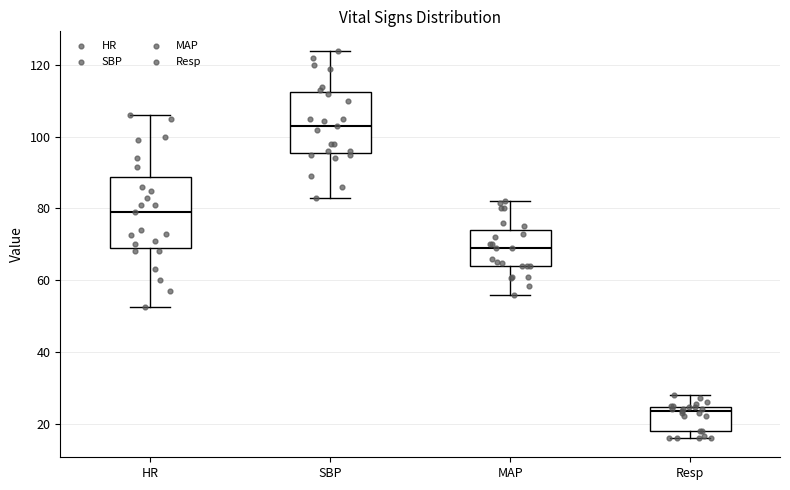

Comparing the boxes themselves (not the whiskers), which one is the tallest?

HR